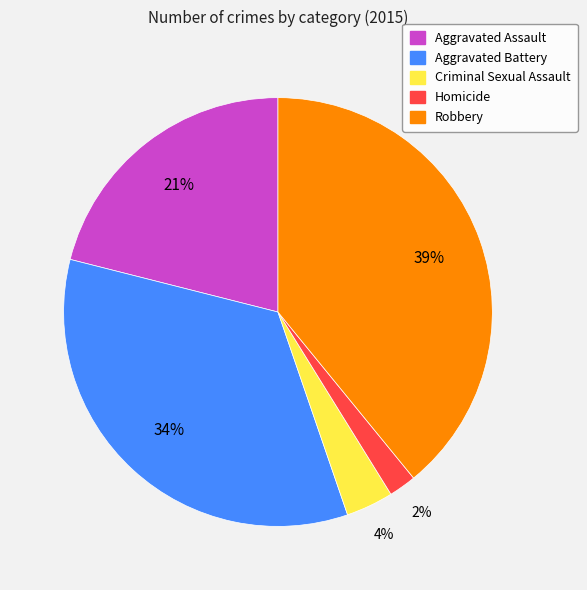

Rank the categories by value from lowest to highest.

Homicide, Criminal Sexual Assault, Aggravated Assault, Aggravated Battery, Robbery